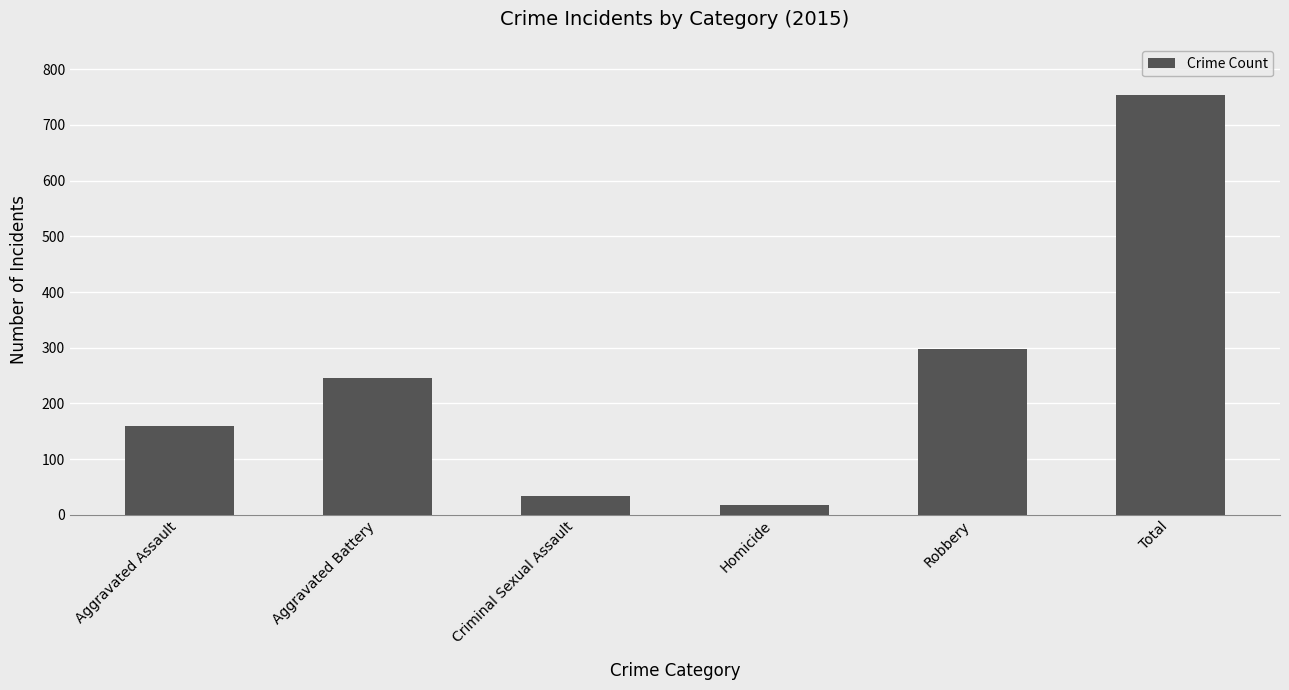

Count the number of categories in the chart.

6